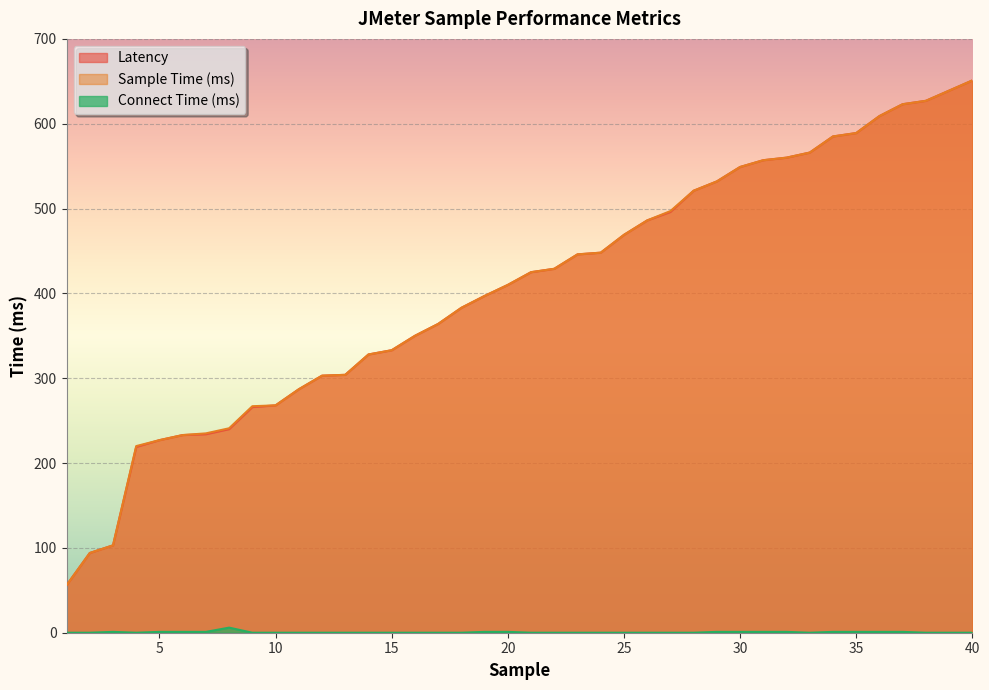

Does the chart display data point markers on the line(s)?

No